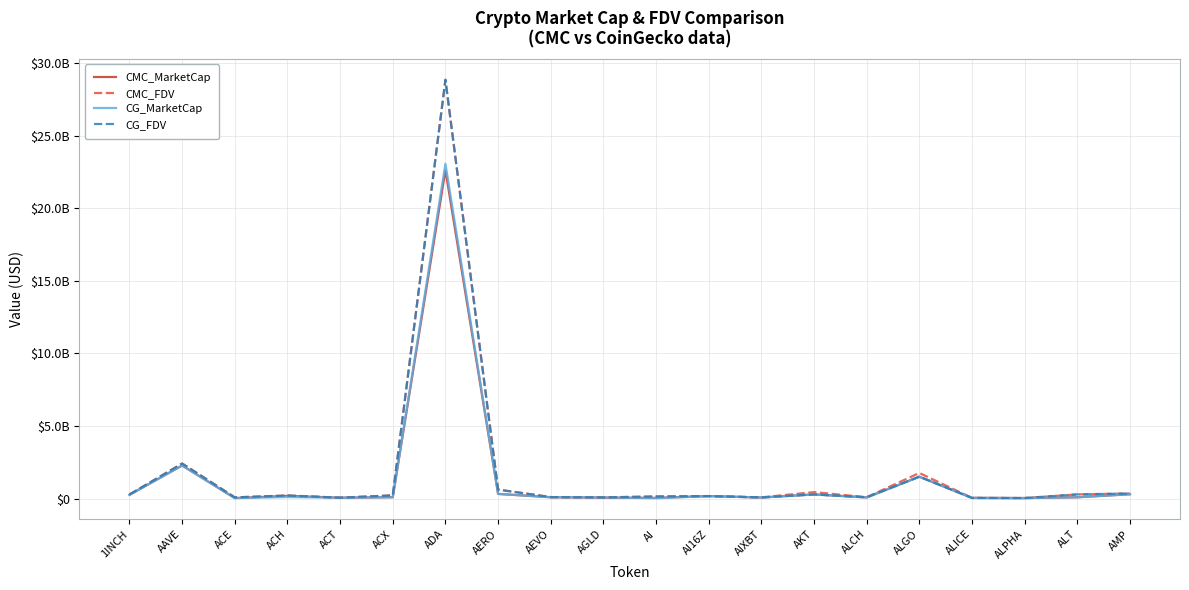

What is the label of the 14th point from the right?

ADA